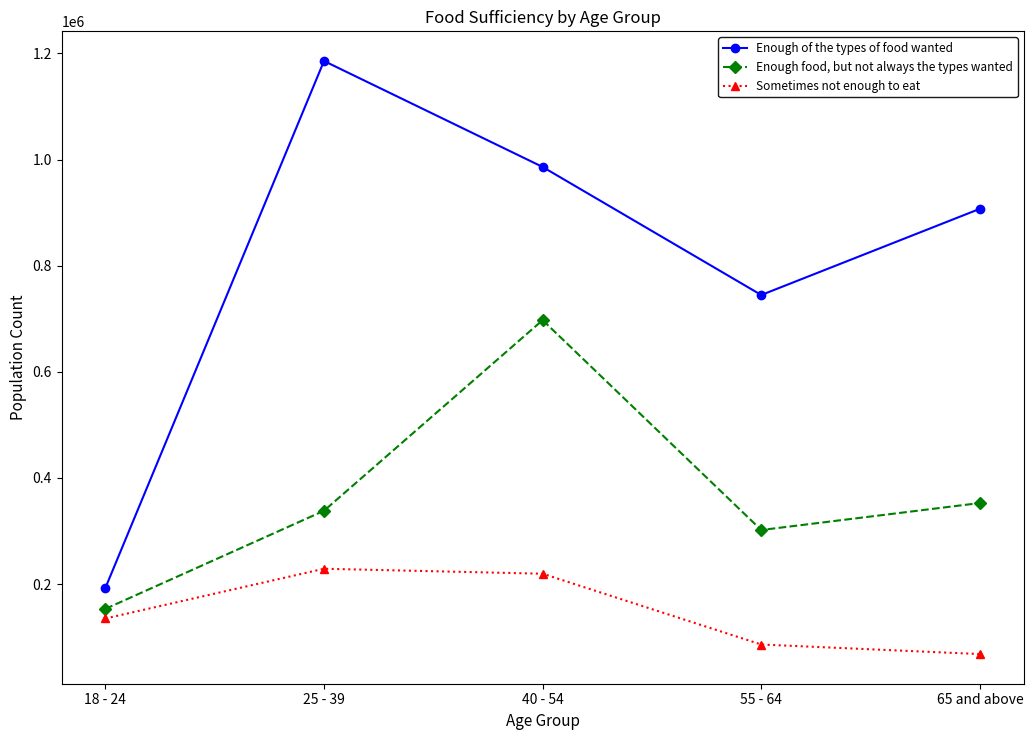

Reading right to left, what are all the values shown in this chart?

Enough of the types of food wanted: 907180	744758	986068	1185769	192632
Enough food, but not always the types wanted: 352697	301813	697383	338139	153230
Sometimes not enough to eat: 68047	86039	219475	228850	135081